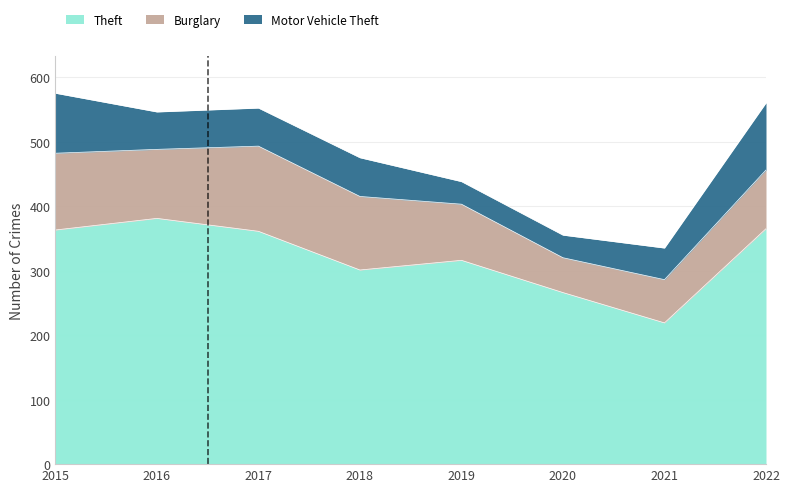

How many lines are shown in the chart?

3